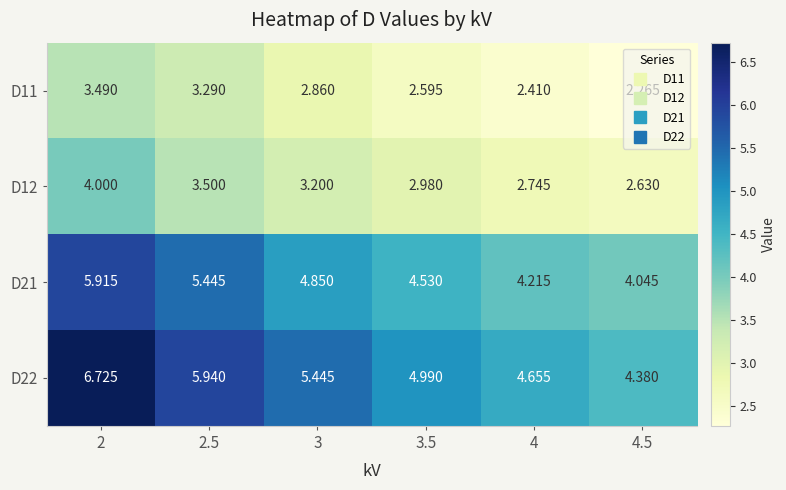

Is the value of D12 at 4.5 greater than the value of D11 at 2?

No